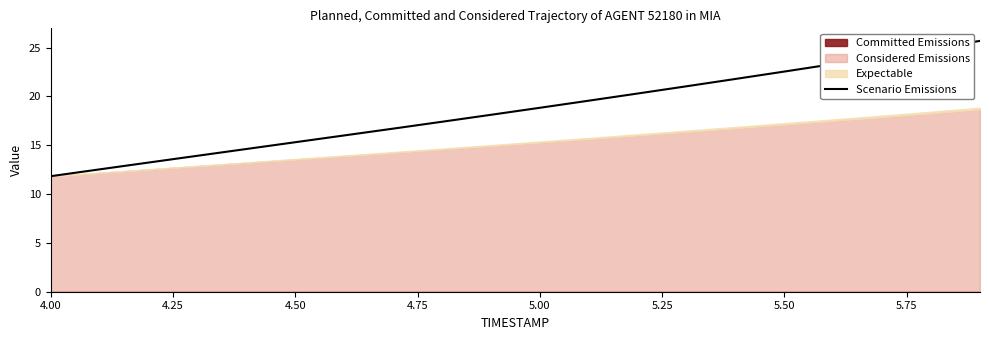

The value of Scenario Emissions at 5.50 is 22.6. True or false?

True